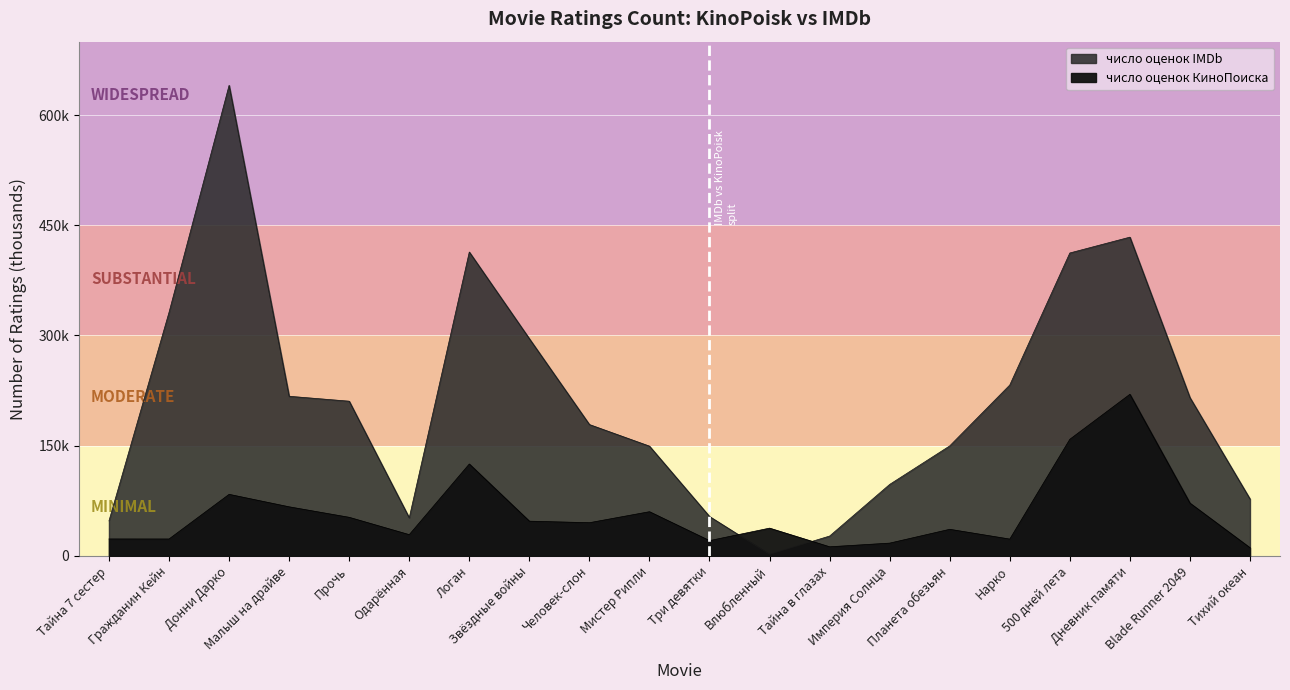

Is the value of число оценок IMDb at 2015 greater than the value of число оценок КиноПоиска at 2017?

Yes